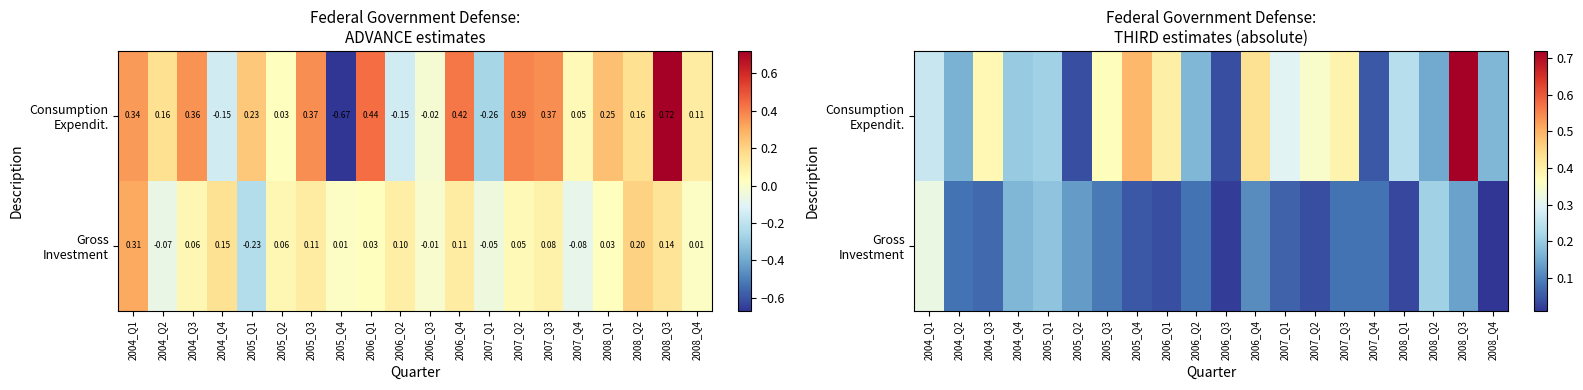

Is the value of Consumption Expendit. at 2006_Q3 greater than the value of Gross Investment at 2004_Q4?

No